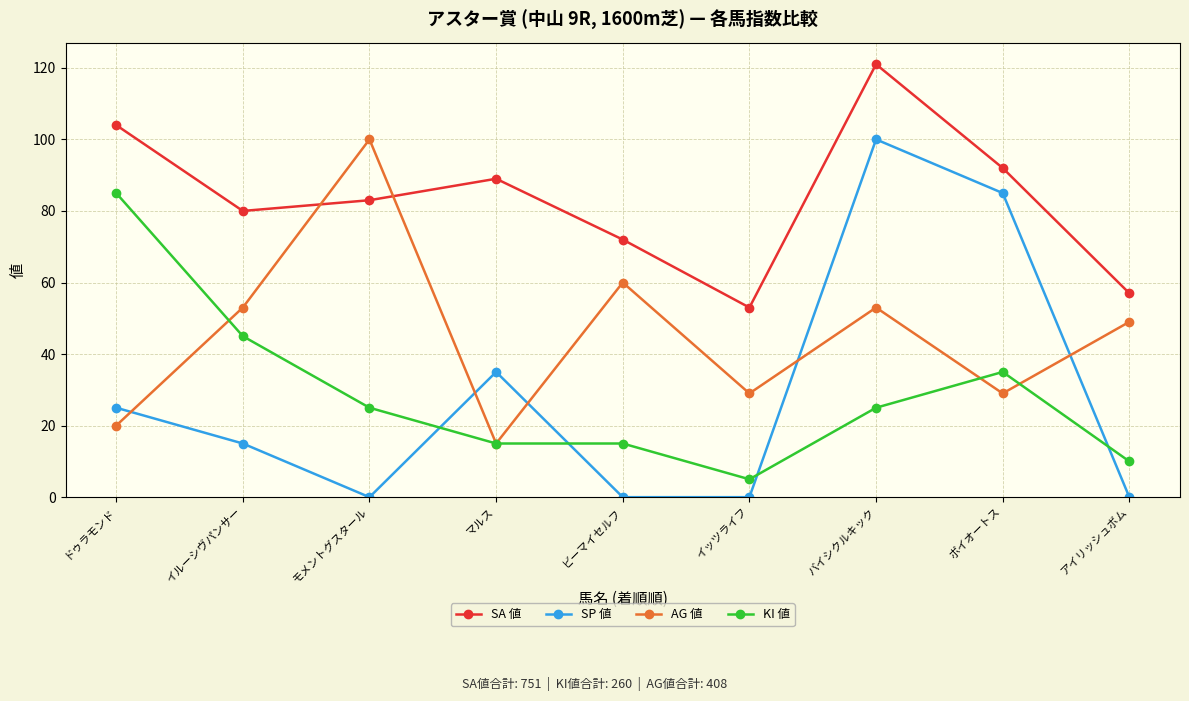

How many lines are shown in the chart?

4